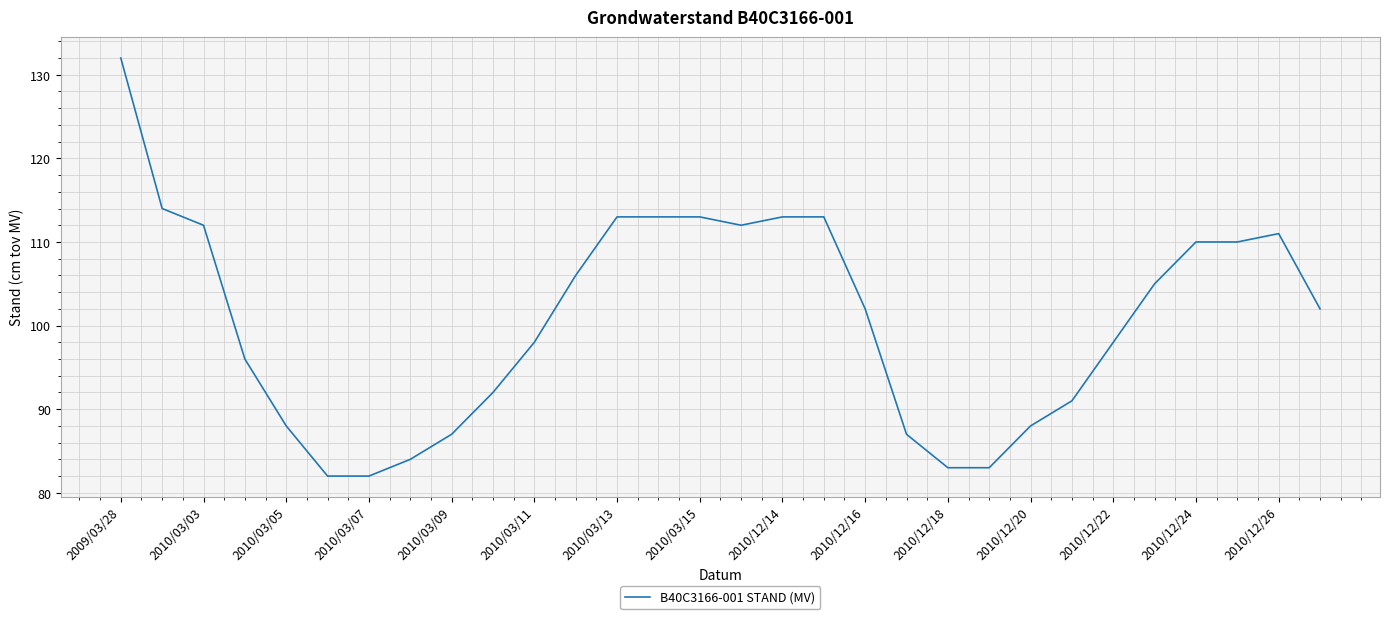

What is the minimum value shown in the chart?

82